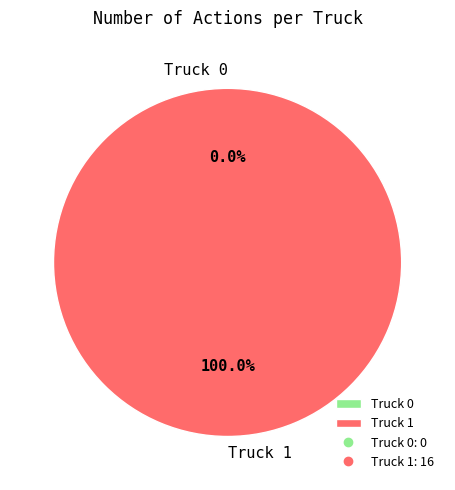

What is the total percentage of Truck 1 and Truck 0?

100.0%